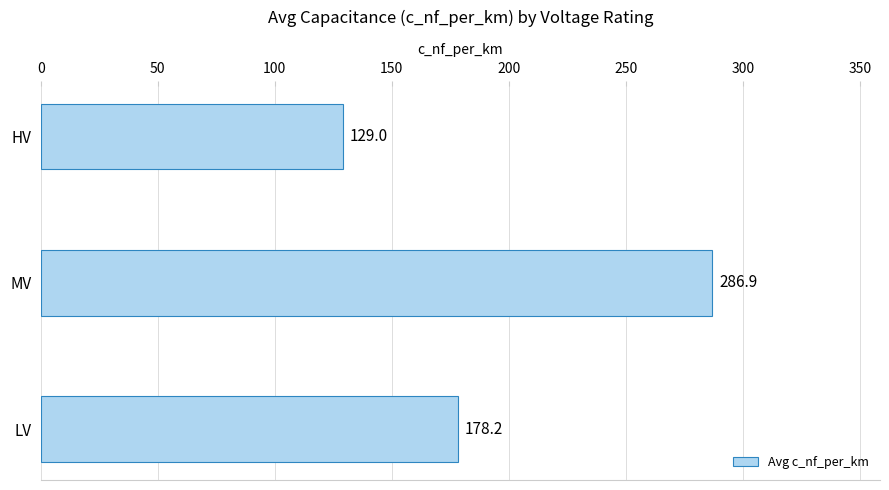

How many values are below 178?

1